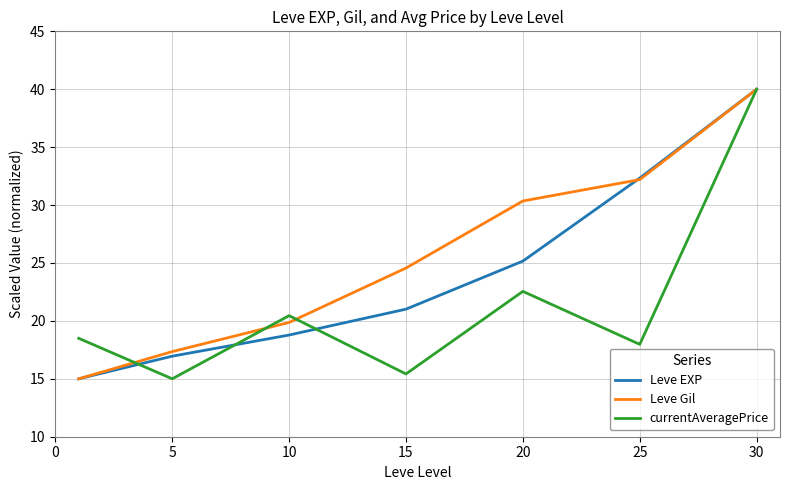

Reading left to right, transcribe all the data shown in this chart.

Leve EXP: 15.0	17.0	18.8	21.0	25.2	32.3	40.0
Leve Gil: 15.0	17.3	19.9	24.6	30.4	32.2	40.0
currentAveragePrice: 18.5	15.0	20.5	15.4	22.5	18.0	40.0